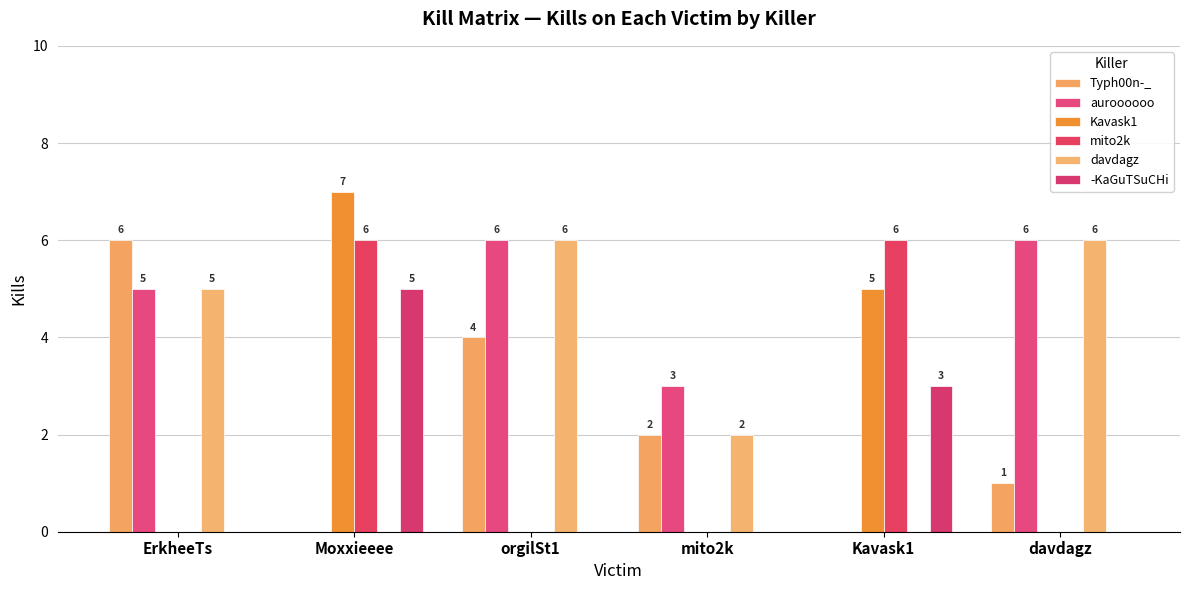

What is the label of the 1st bar from the right?

davdagz